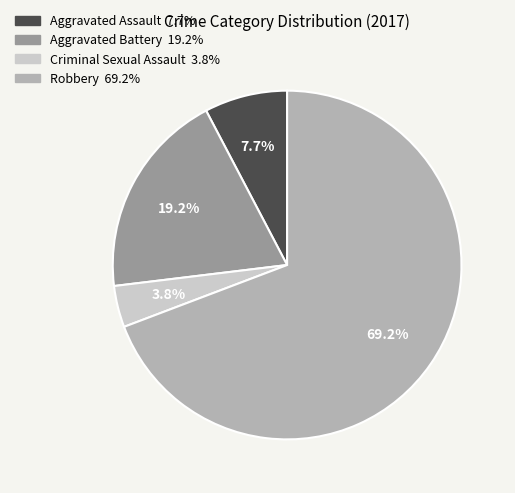

To the nearest percent, what percentage of the pie is Aggravated Assault?

8%